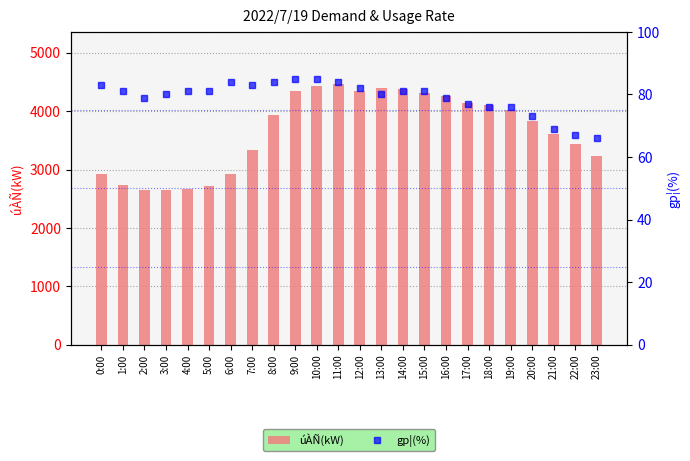

Which label corresponds to the largest value in the chart?

11:00